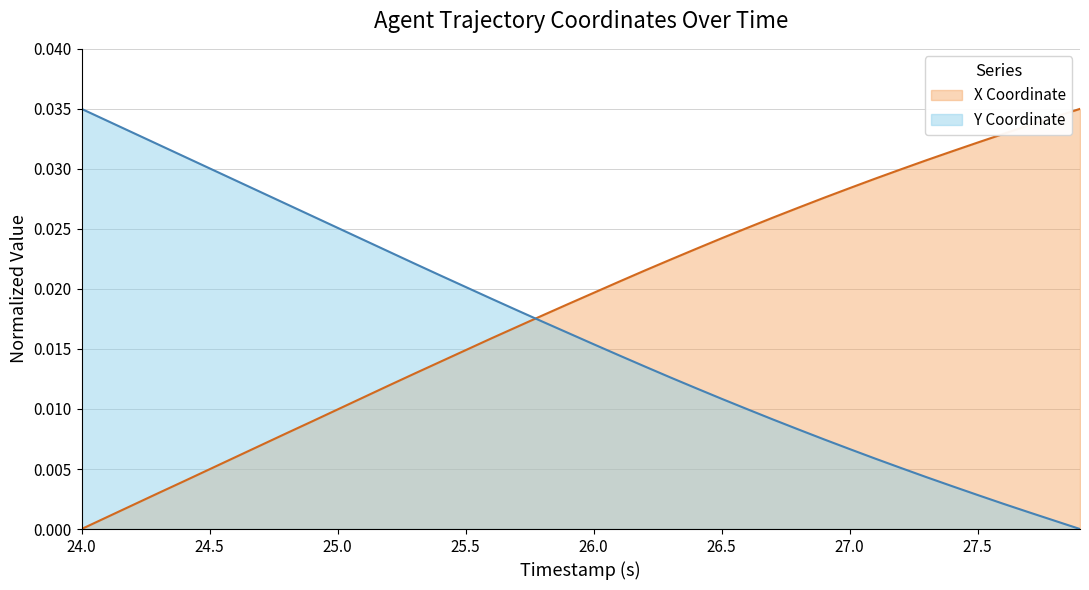

What is the sum of all X values?

0.7